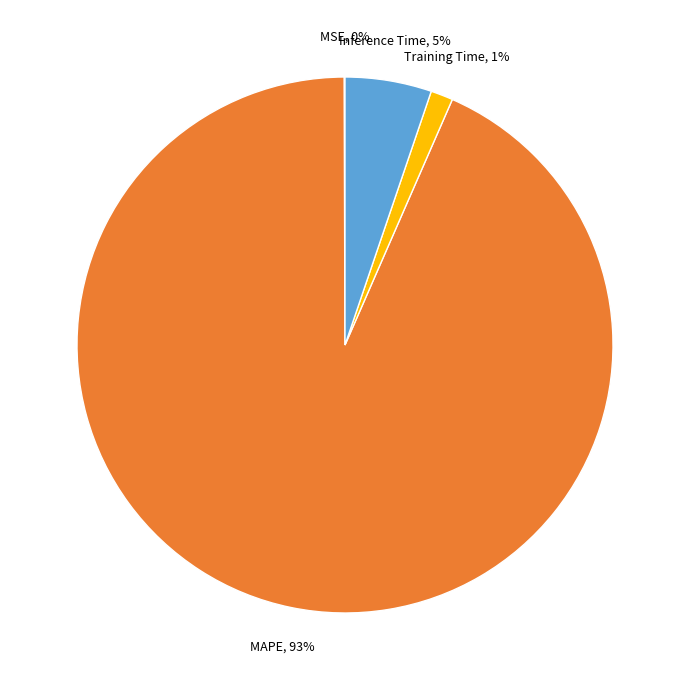

Which category accounts for the majority?

MAPE